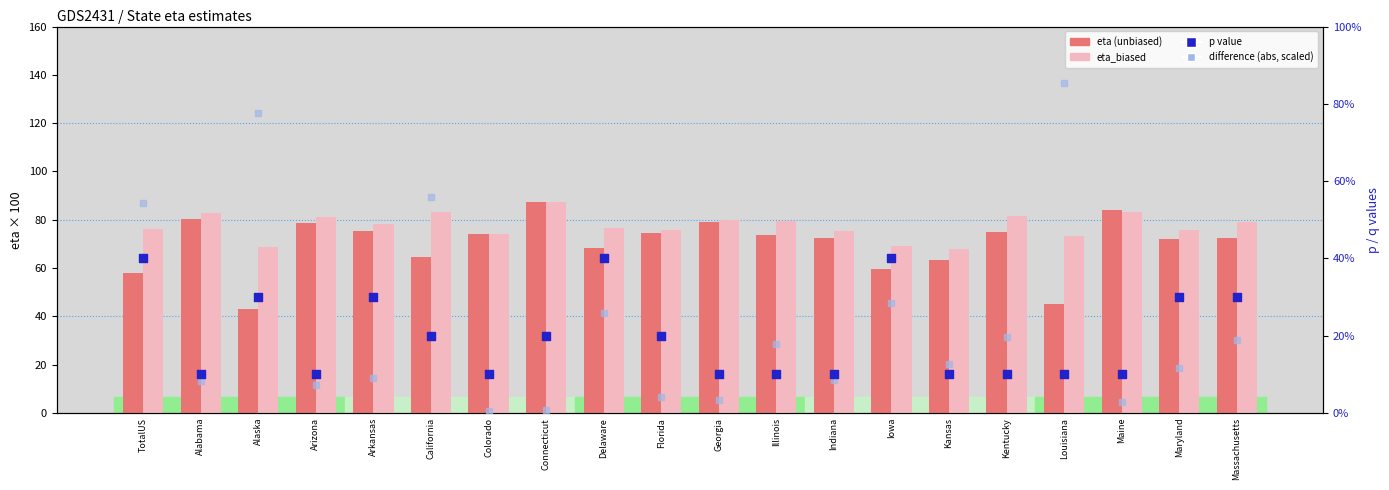

Which series has the largest total across all categories?

eta_biased